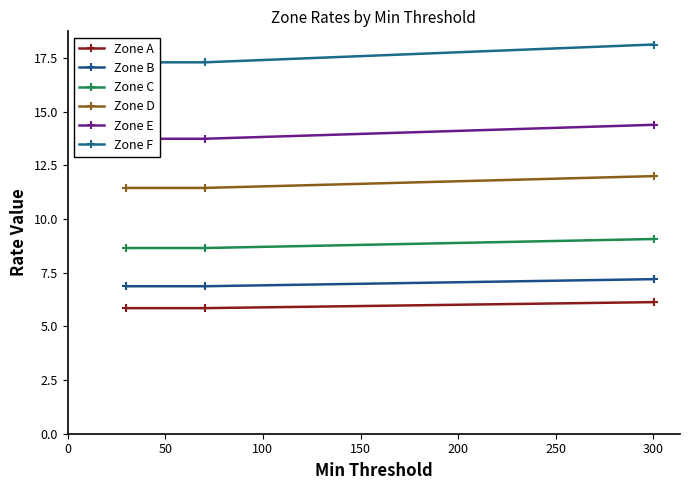

What is the value of the Zone D point at the 1st from the left?

11.4